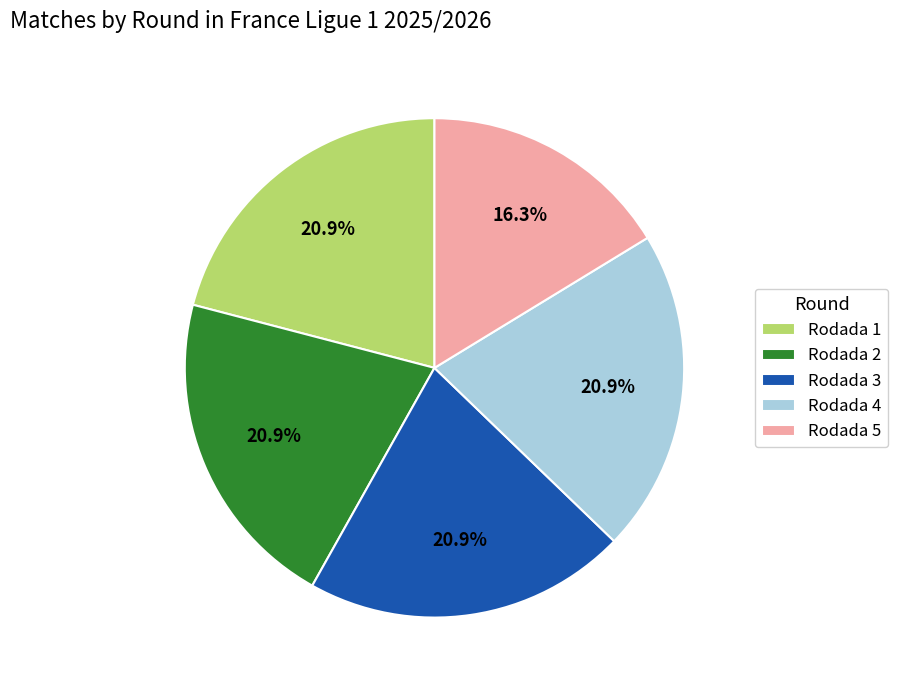

Approximately how many times larger is the value at Rodada 3 compared to Rodada 5?

1.3